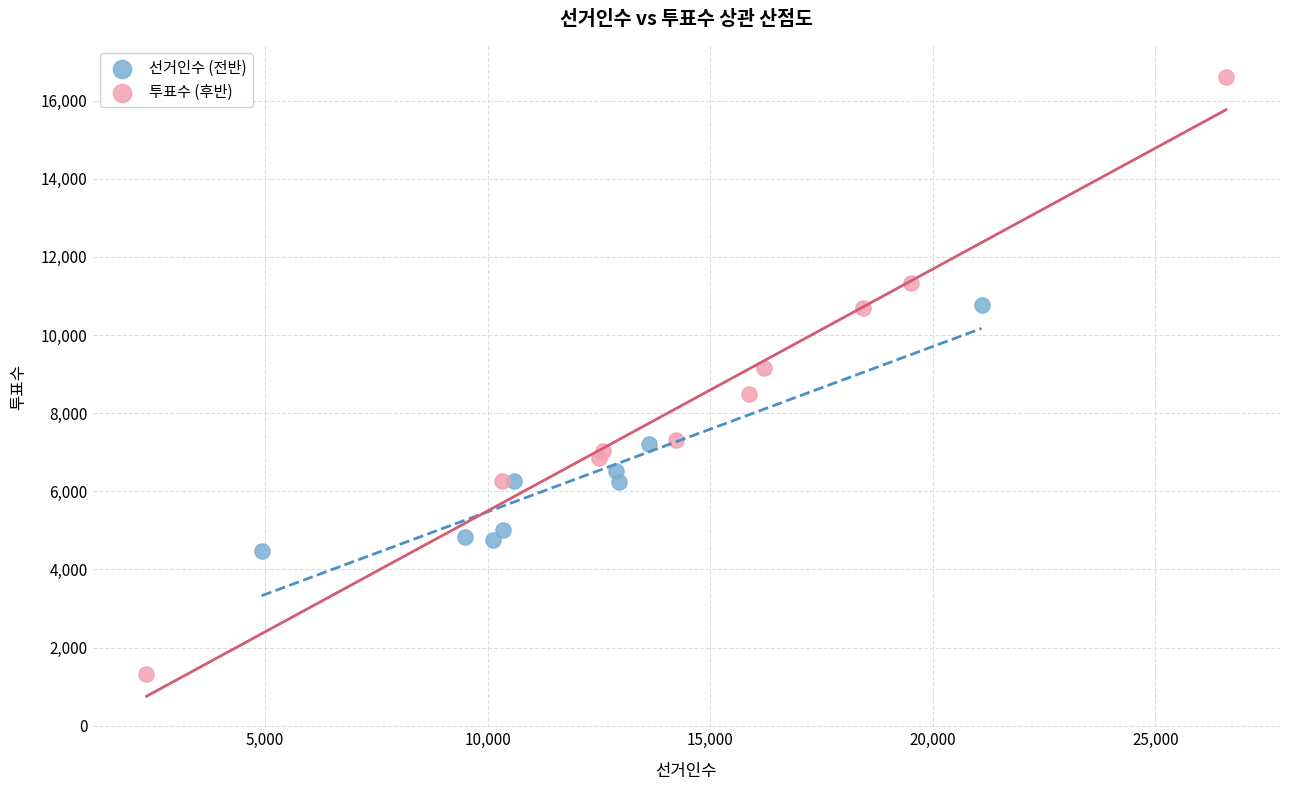

Which series reaches the maximum Y coordinate?

투표수 (후반)